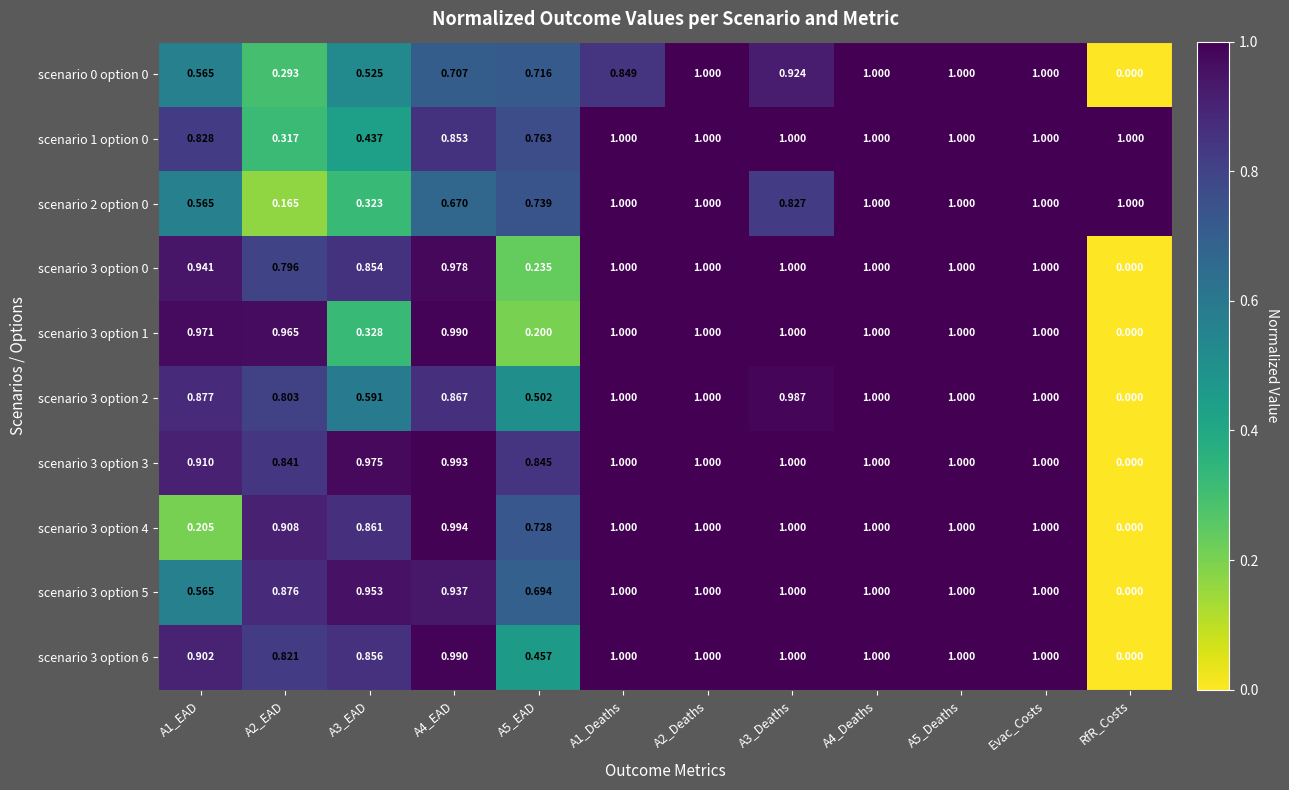

Is the value of scenario 1 option 0 at Evac_Costs greater than the value of scenario 3 option 2 at A4_EAD?

Yes